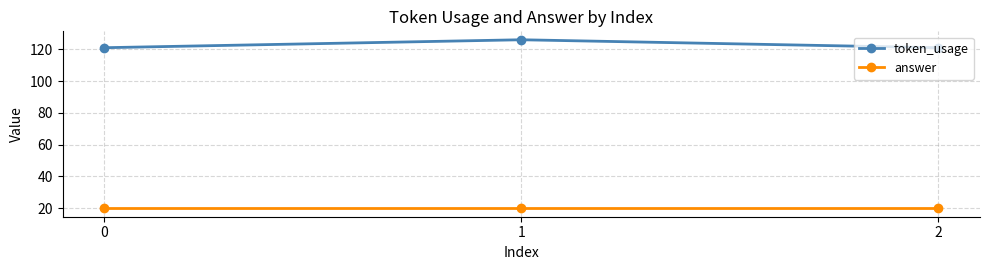

Reading left to right, list all the values displayed in this chart.

token_usage: 0=121	1=126	2=121
answer: 0=20	1=20	2=20